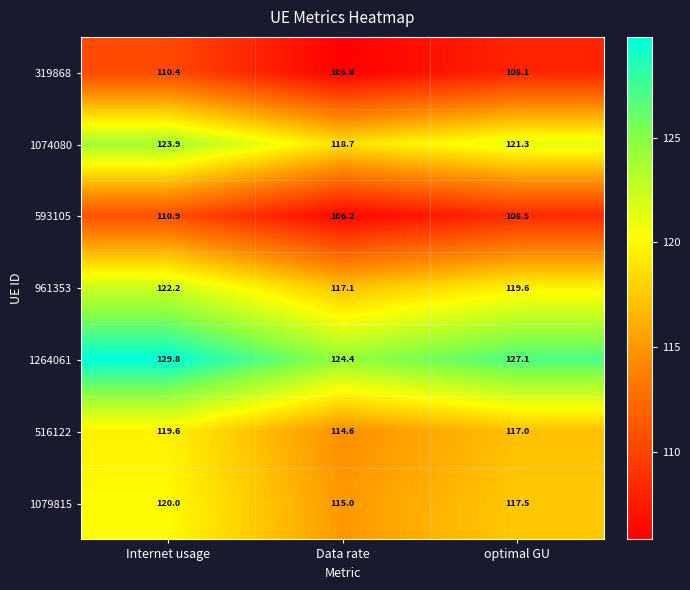

Count the number of categories in the chart.

3